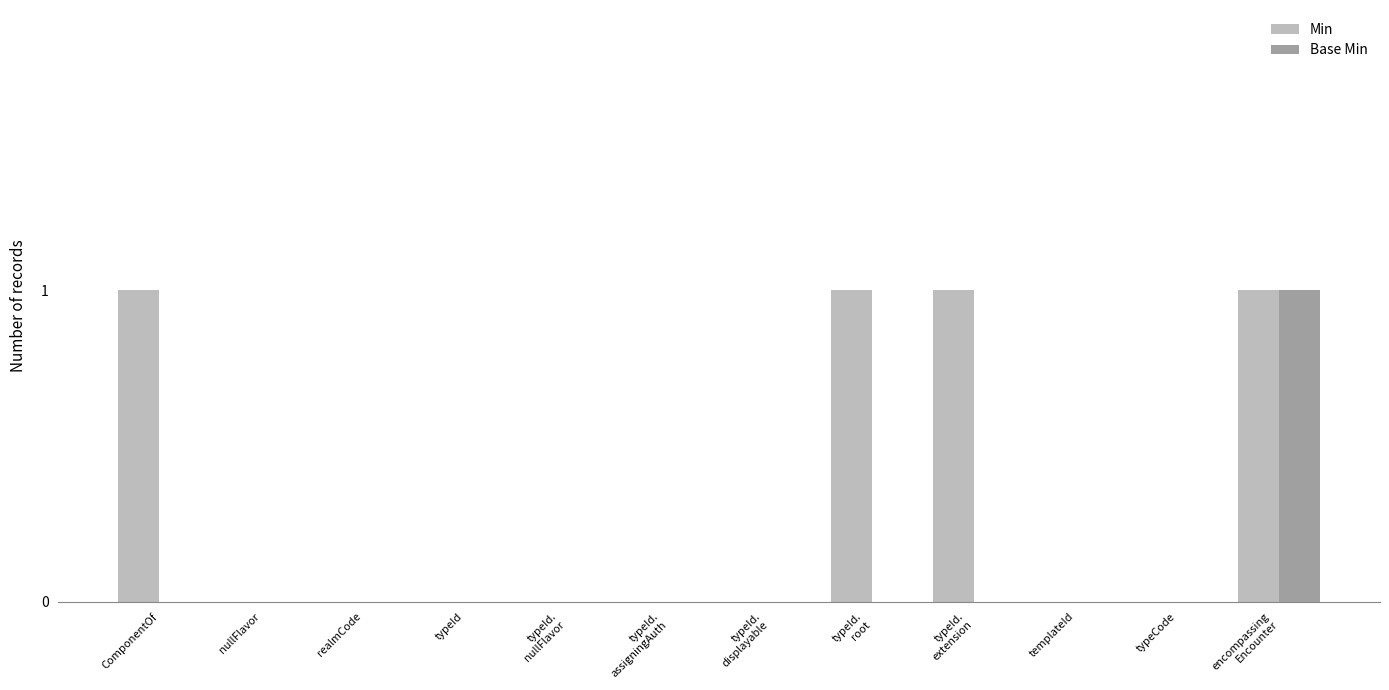

How many Min values are between 0 and 1?

12